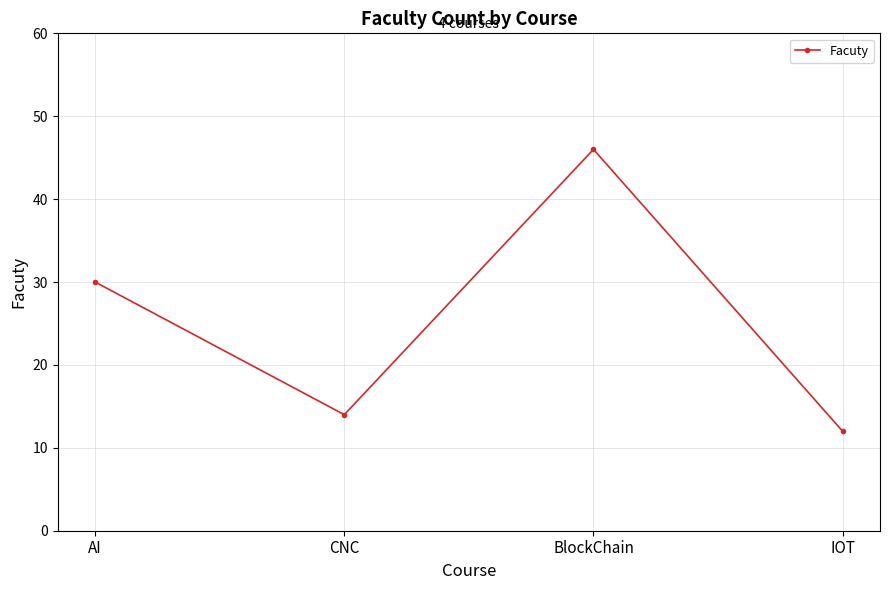

How many points are higher than both their immediate neighbors (excluding endpoints)?

1